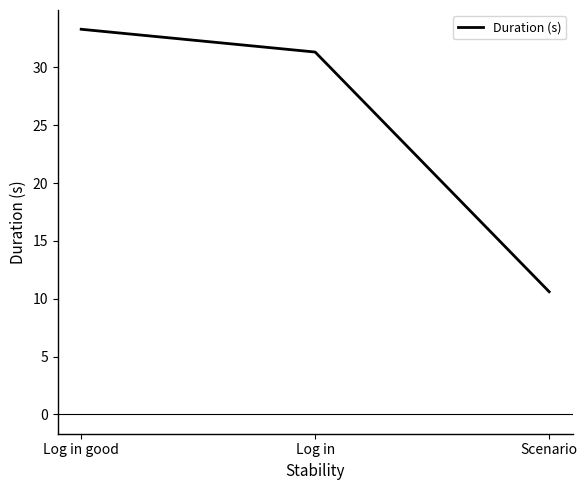

What is the difference between the maximum and minimum values?

22.7